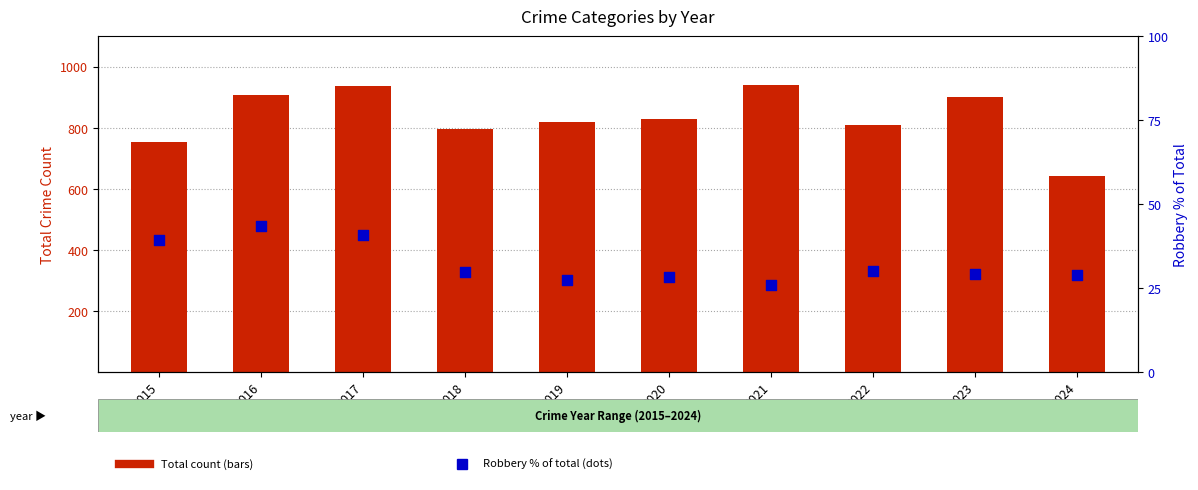

Which series has the widest spread of Y values?

Total count